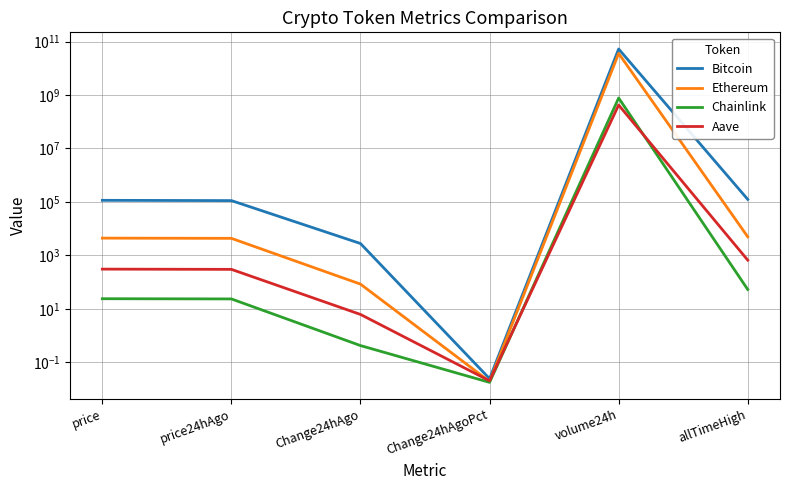

What is the label of the 4th point from the left?

Change24hAgoPct